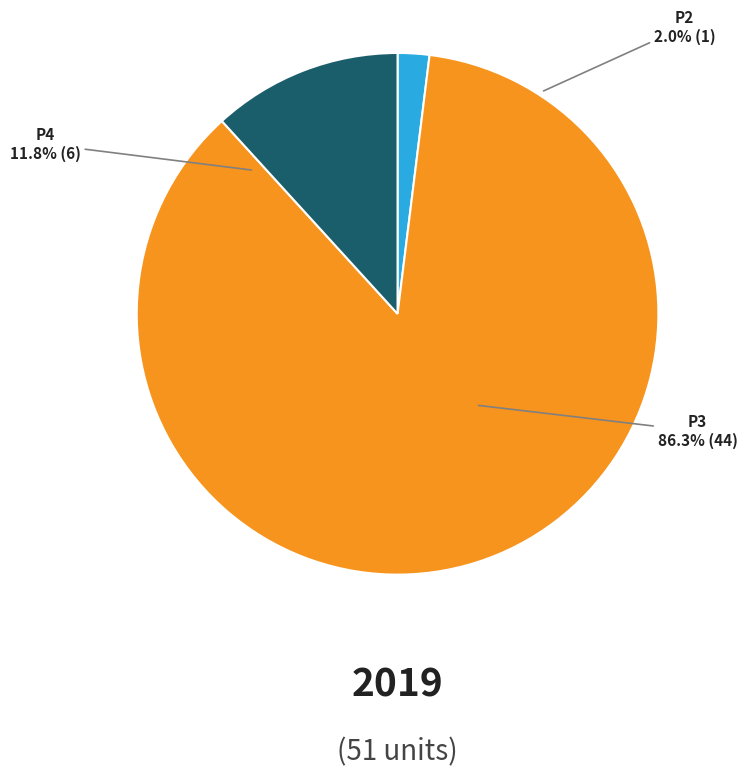

How many segments does this pie chart have?

3